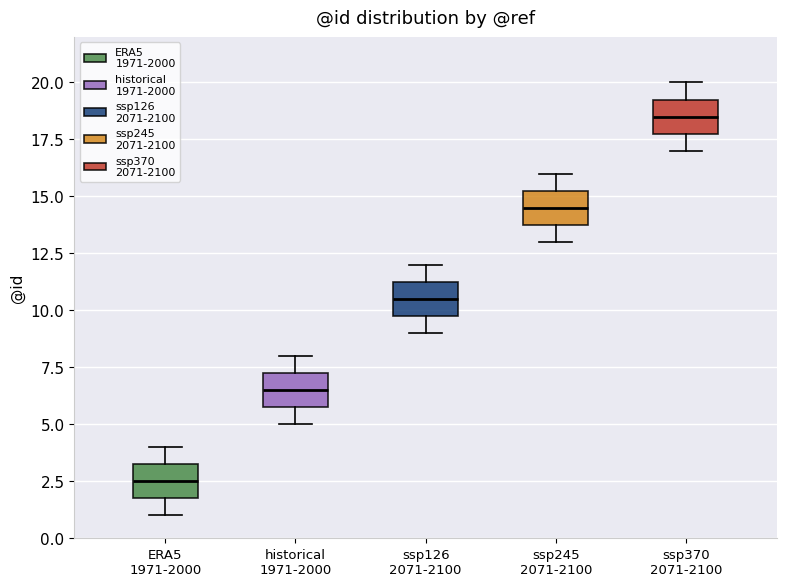

Reading left to right, read every box against the y-axis: the position of its median line, the range the box covers, and the ends of its whiskers. The values are not printed on the chart, so give them approximately, as read against the axis.

ERA5 1971-2000: median 2.5, box 2.0 to 3.5, whiskers 1.0 to 4.0
historical 1971-2000: median 6.5, box 6.0 to 7.5, whiskers 5.0 to 8.0
ssp126 2071-2100: median 10.5, box 10.0 to 11.5, whiskers 9.0 to 12.0
ssp245 2071-2100: median 14.5, box 14.0 to 15.5, whiskers 13.0 to 16.0
ssp370 2071-2100: median 18.5, box 18.0 to 19.5, whiskers 17.0 to 20.0